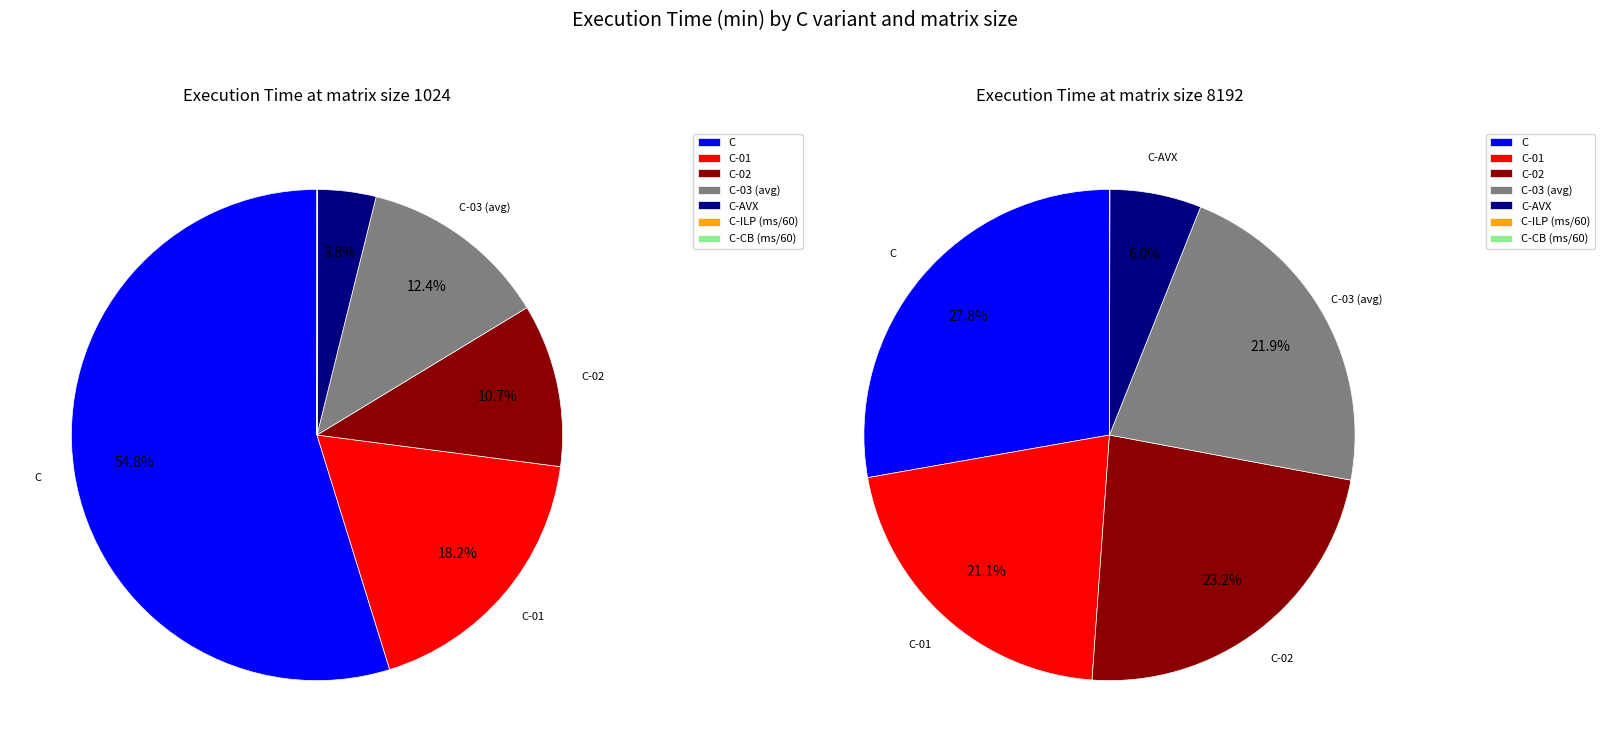

Does any single category account for the majority?

No